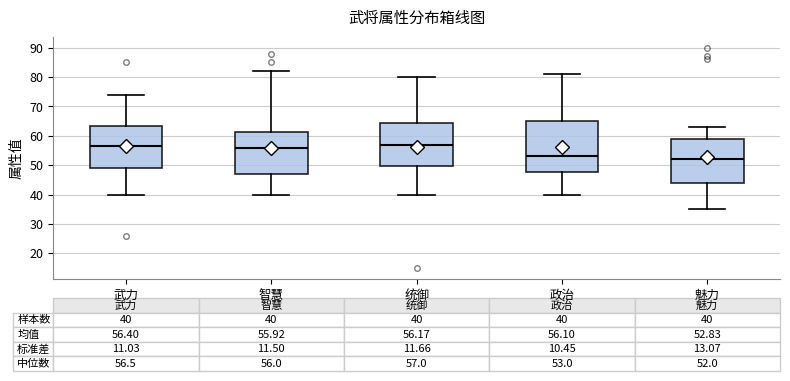

Which box has the lowest median line?

魅力